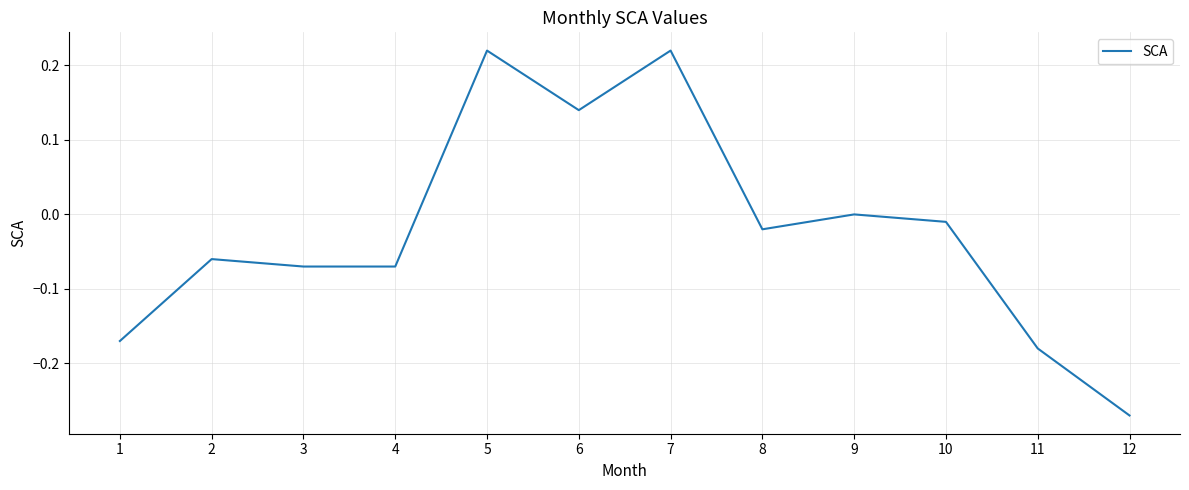

Which label corresponds to the smallest value in the chart?

12